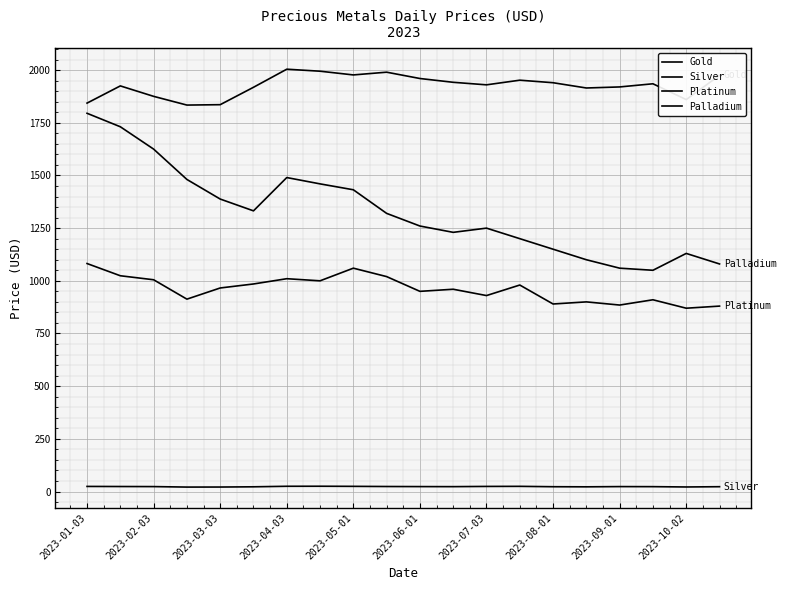

Rank the series by their average value, from lowest to highest.

Silver, Platinum, Palladium, Gold